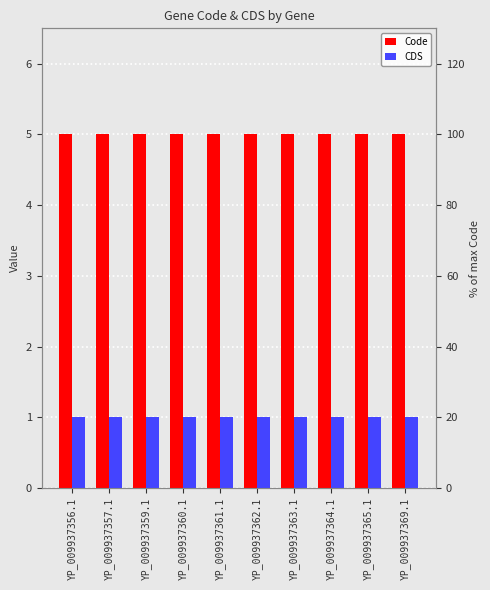

Which series changed the most between YP_009937359.1 and YP_009937369.1?

Code